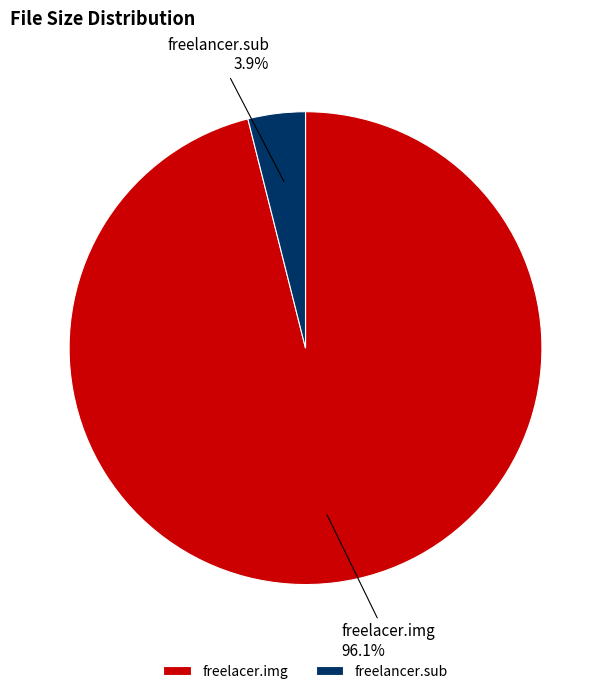

To the nearest percent, what percentage of the pie is freelacer.img?

96%